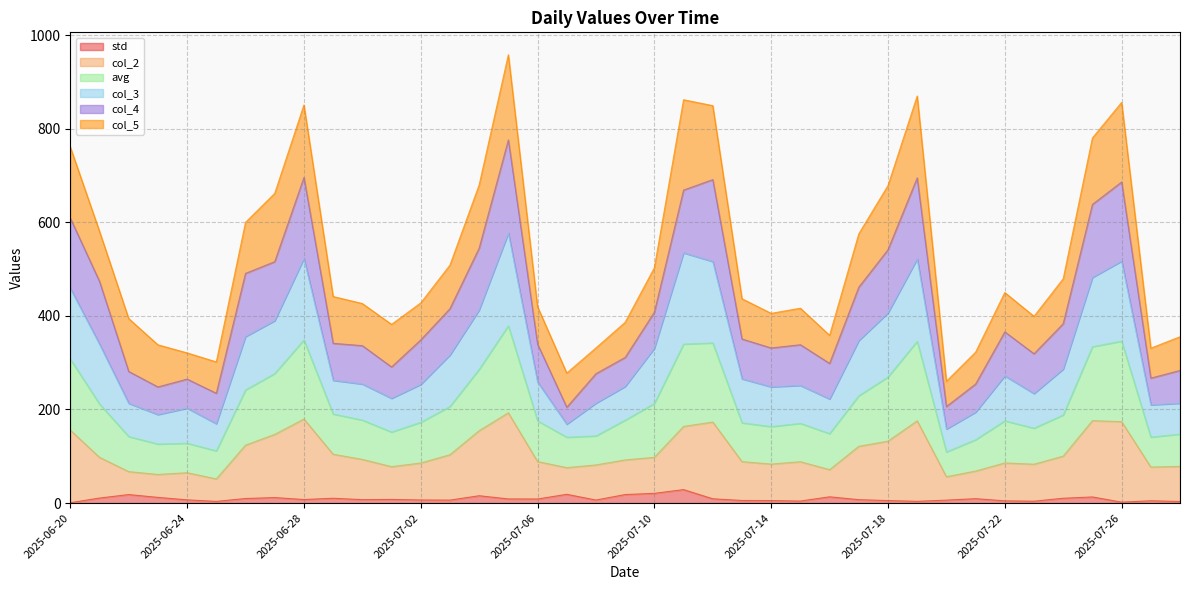

True or false: avg and col_3 cross at least once.

False